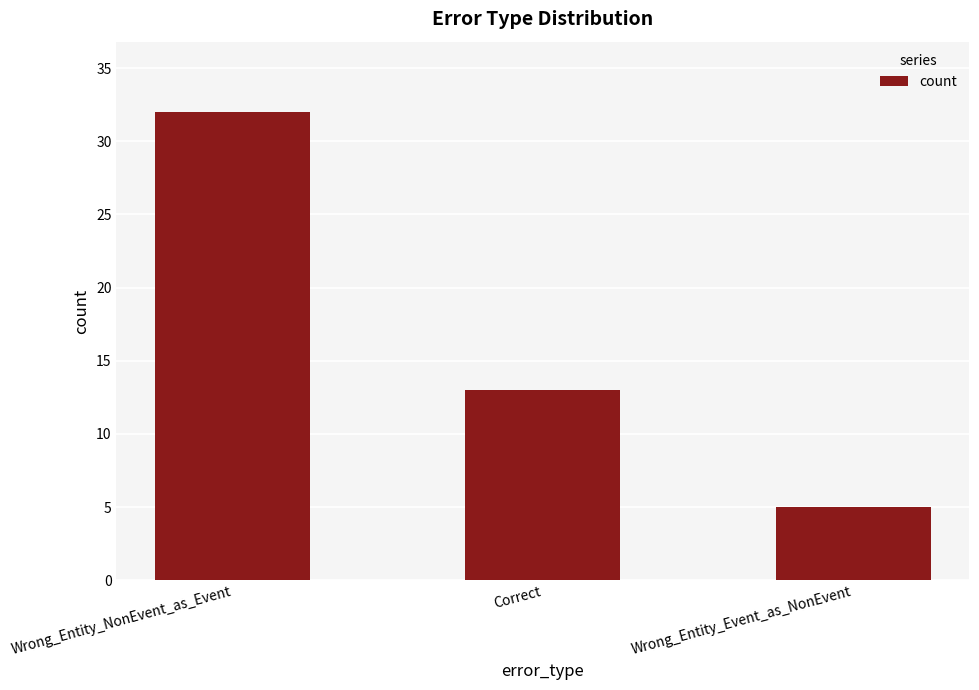

Reading left to right, extract all data points from this chart.

32	13	5